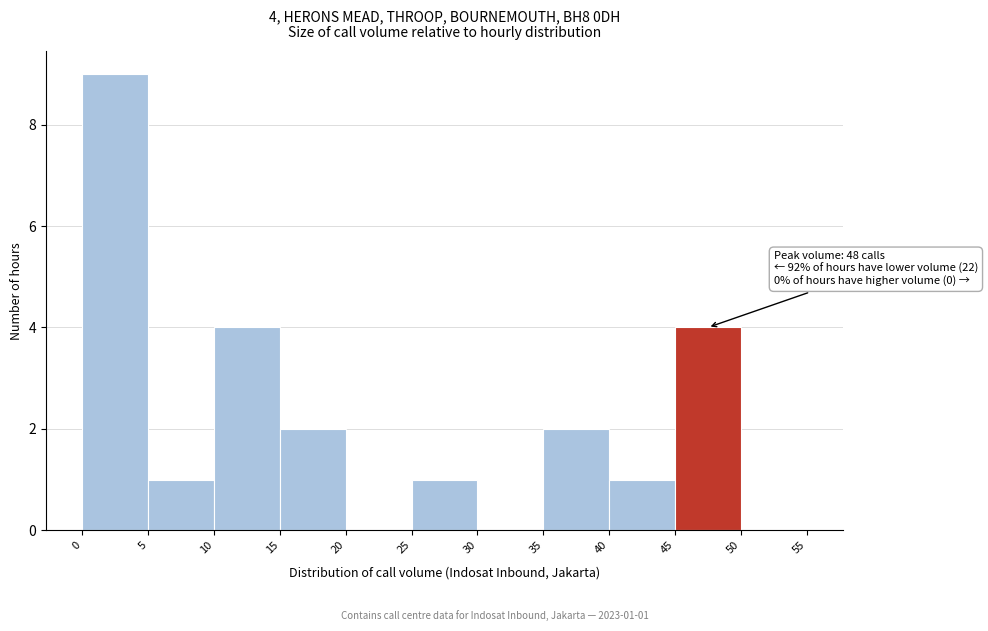

Over which range of the x-axis is the bar tallest?

0 to 5